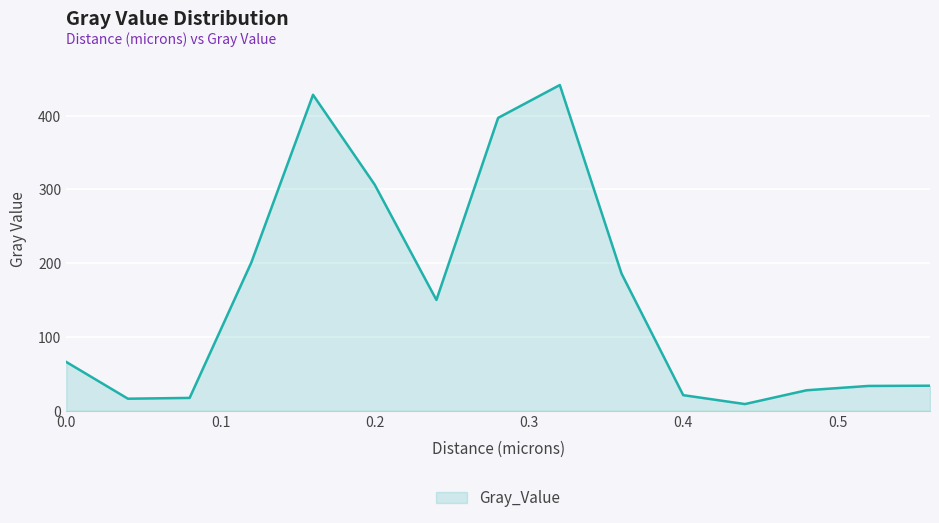

What is the sum of all values?

2332.3